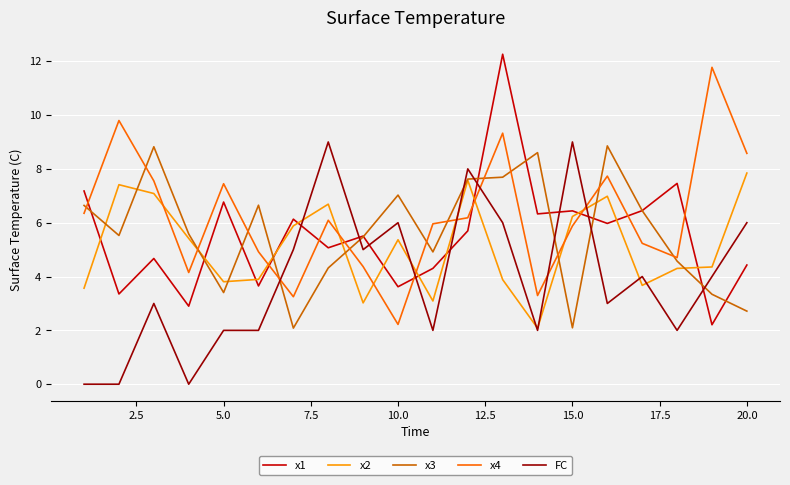

After their last crossing, which series has the higher values: x3 or FC?

FC